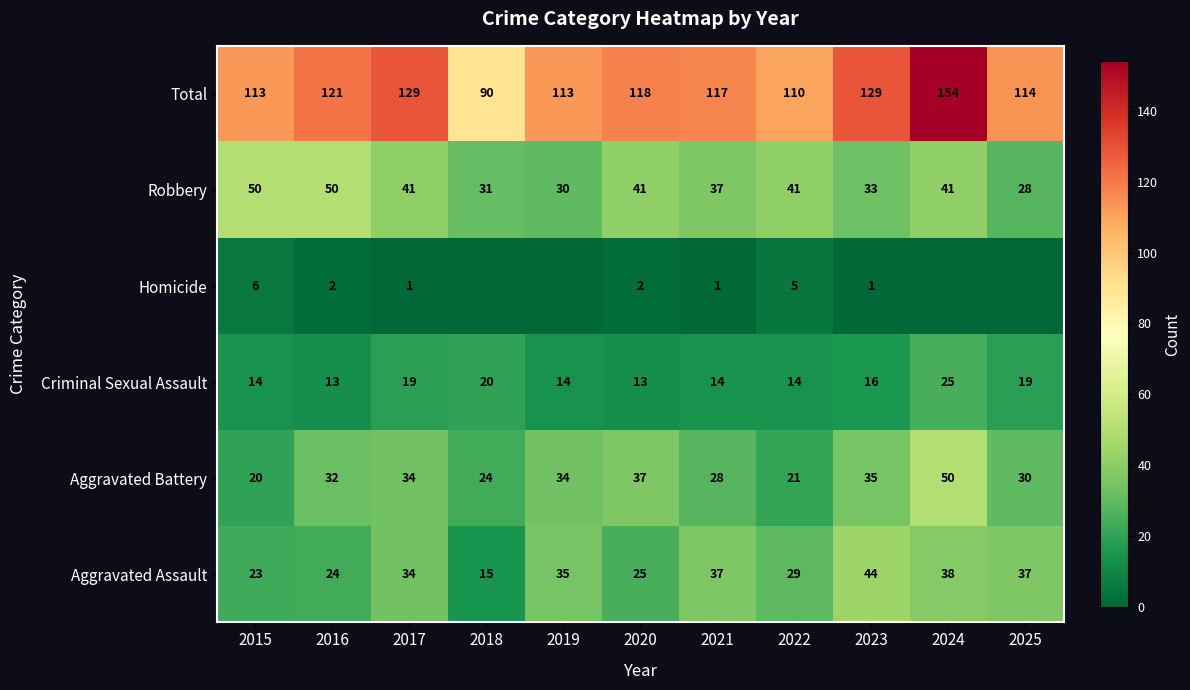

What is the total value across all series at 2018?

180